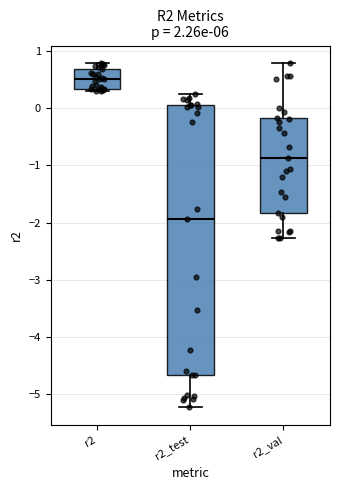

Reading left to right, transcribe this box plot: for each box, give where its median line is, the range the box spans, and where its two whiskers end, as read against the y-axis. The values are not printed on the chart, so give them approximately, as read against the axis.

r2: median 0.5, box 0.3 to 0.7, whiskers 0.3 (just below the box's lower edge) to 0.8
r2_test: median -1.9, box -4.7 to 0.1, whiskers -5.2 to 0.3
r2_val: median -0.9, box -1.8 to -0.2, whiskers -2.3 to 0.8